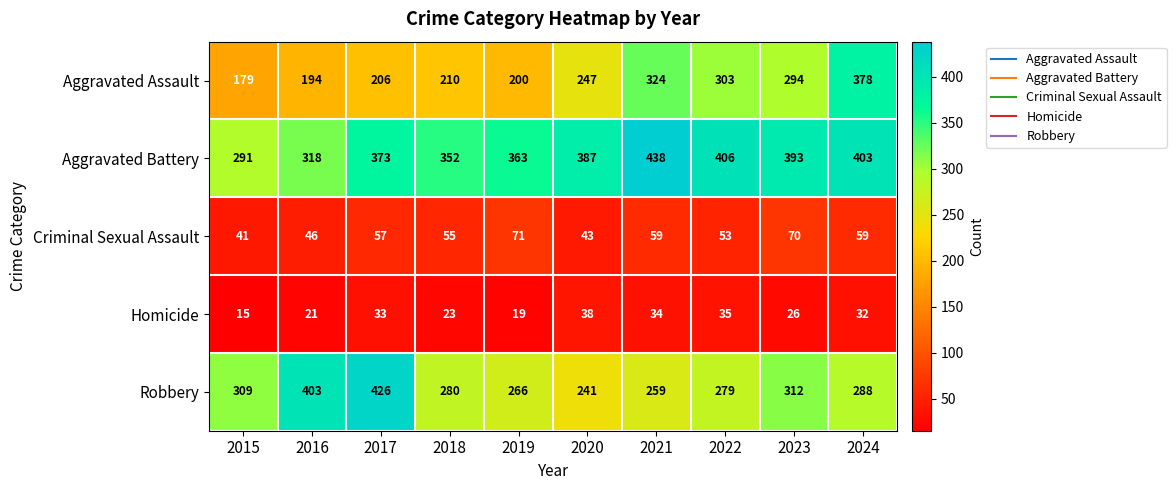

Which series changed the most between 2022 and 2023?

Robbery